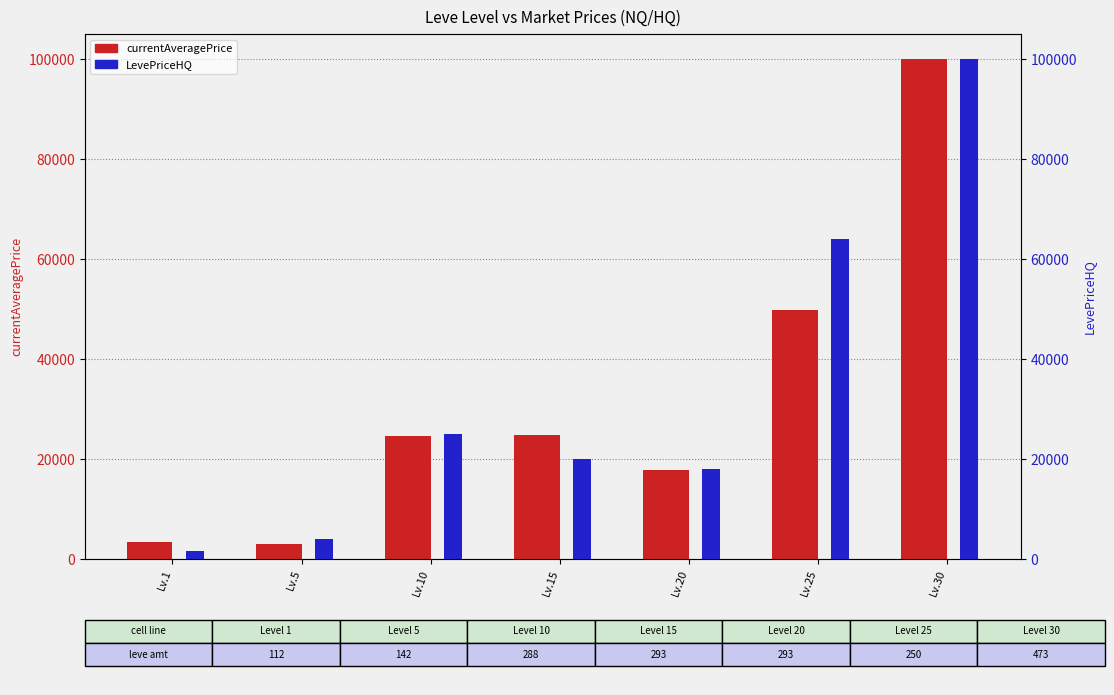

What is the maximum value shown in the chart?

99998.0